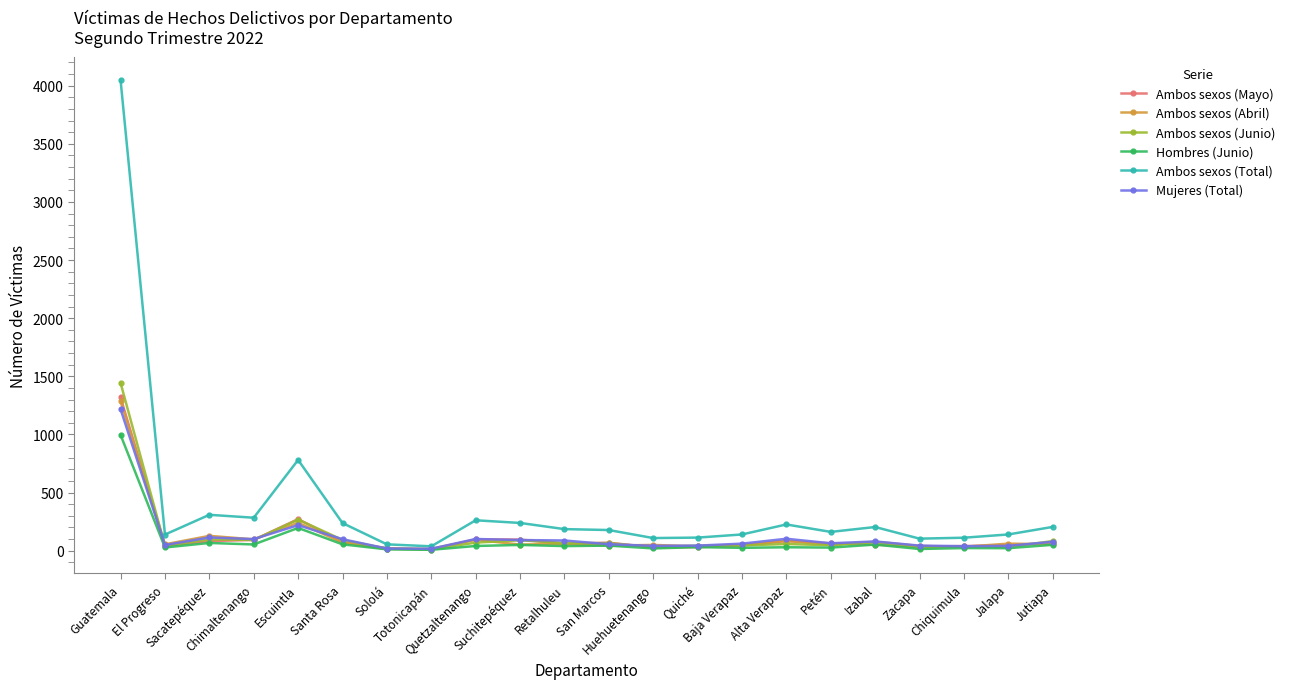

Which series has the largest range (max minus min)?

Ambos sexos (Total)